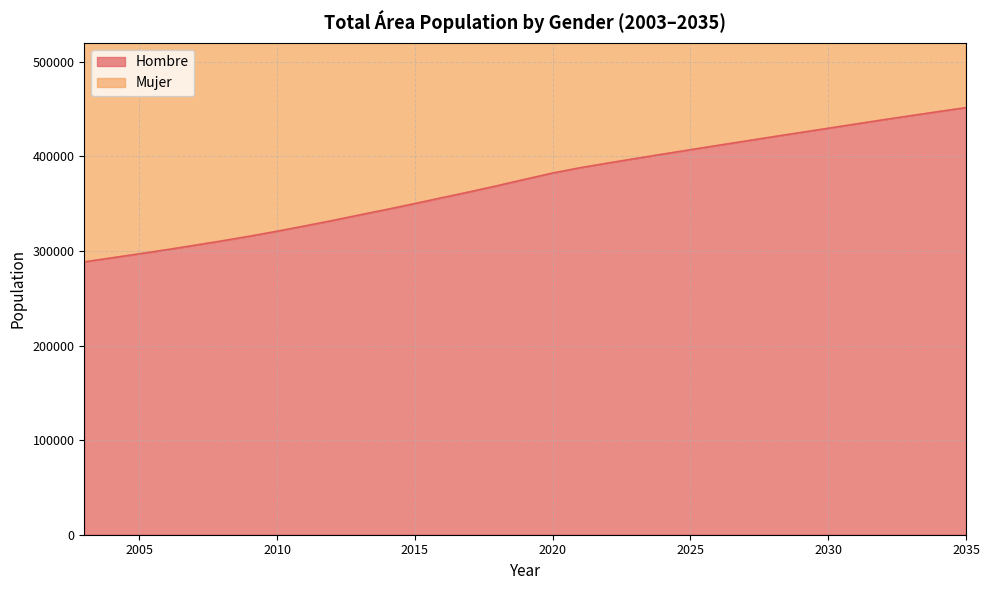

How many lines are shown in the chart?

2